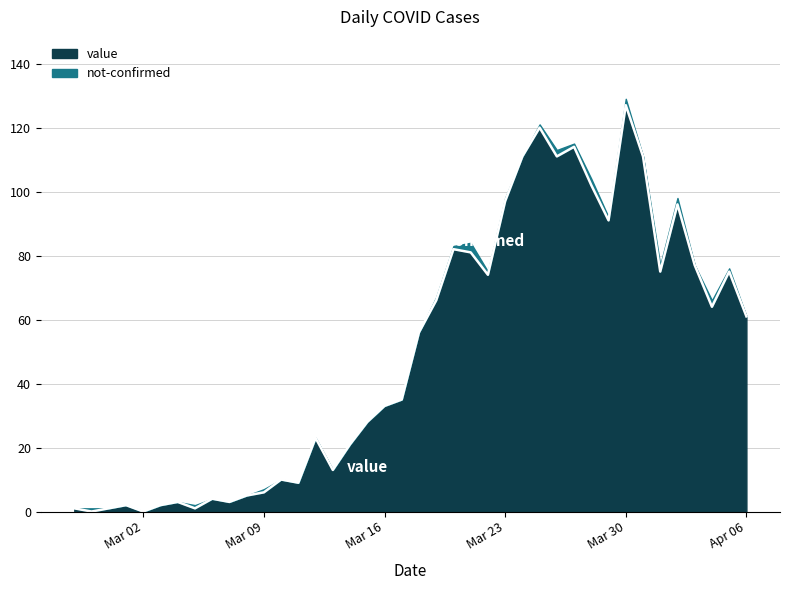

What is the difference between the maximum and minimum values?

127